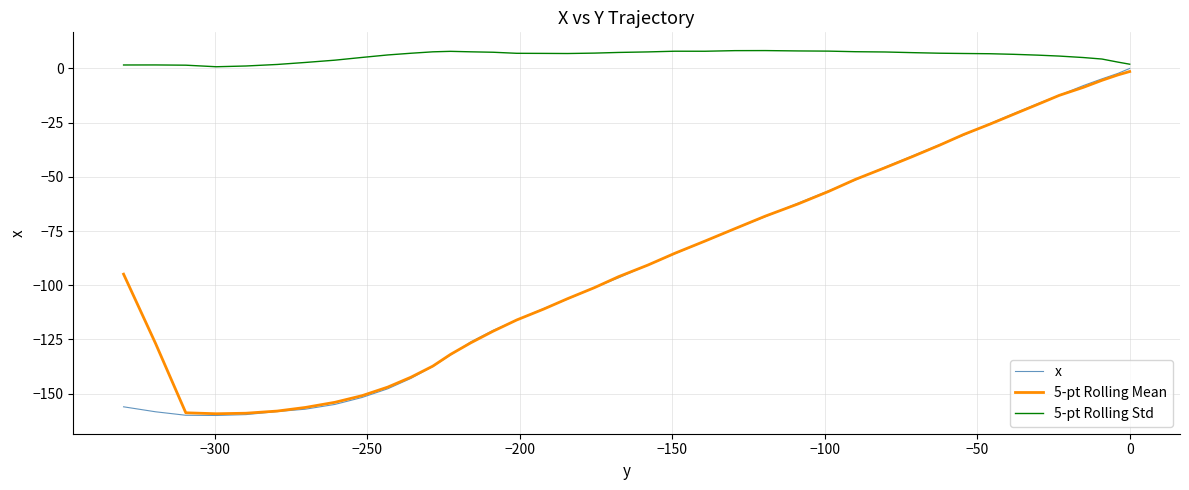

True or false: 5-pt Rolling Mean has a value of -110.1 at 37.

False